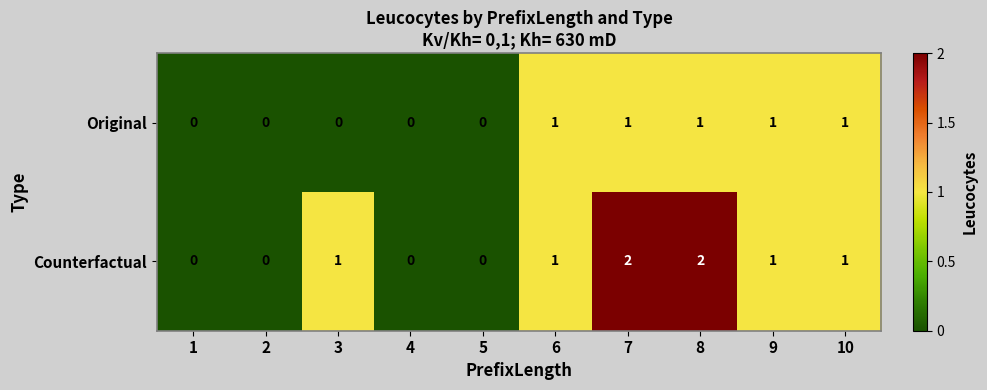

List the series in order of their peak value, highest first.

Counterfactual, Original